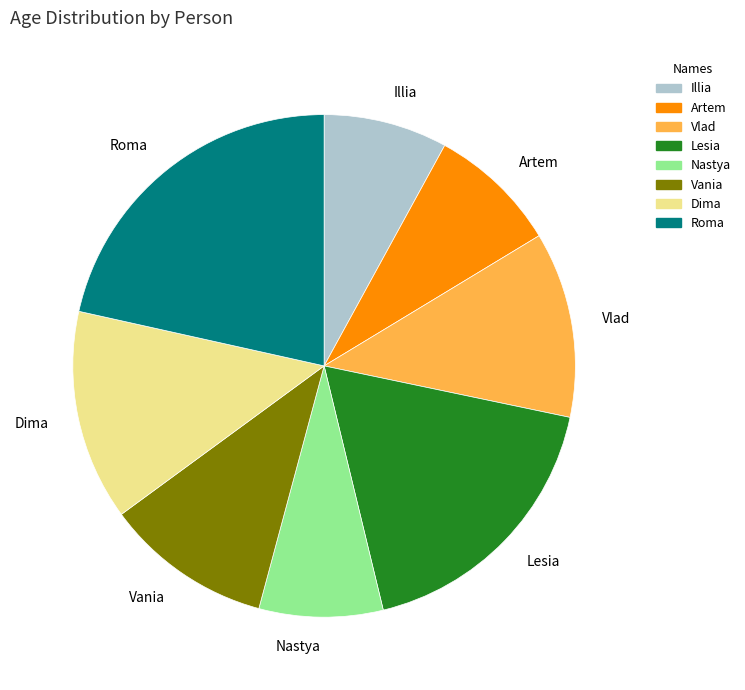

Combined, do Illia and Vlad account for over 50%?

No